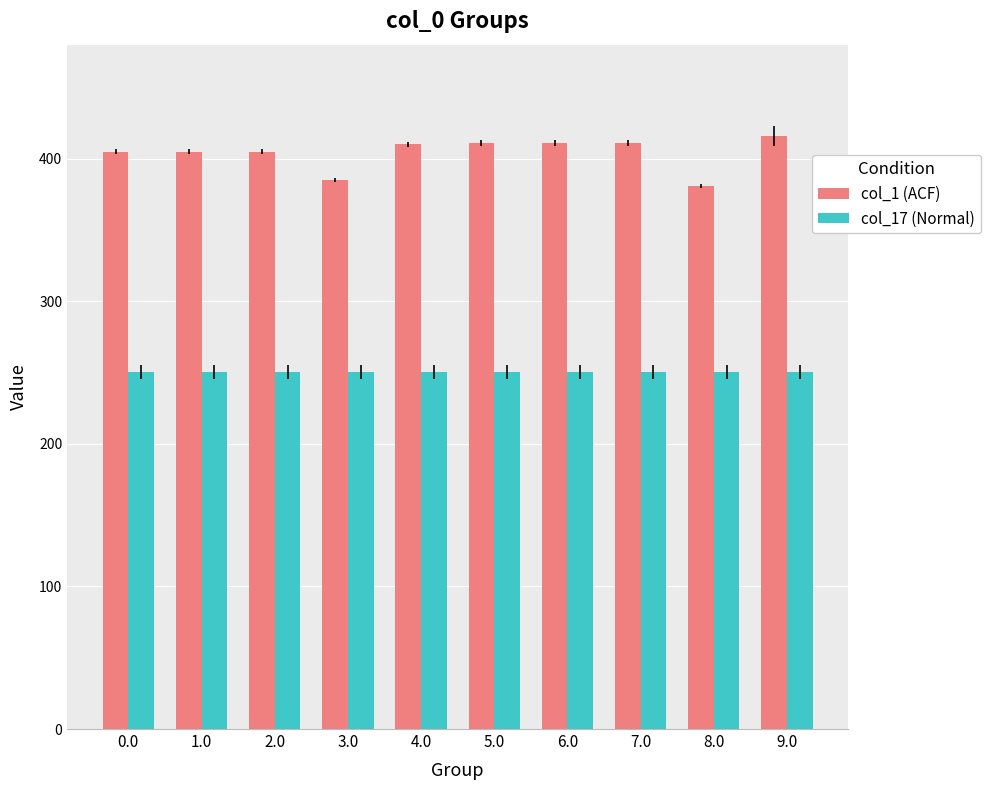

Which series has the largest total across all categories?

col_1 (ACF)